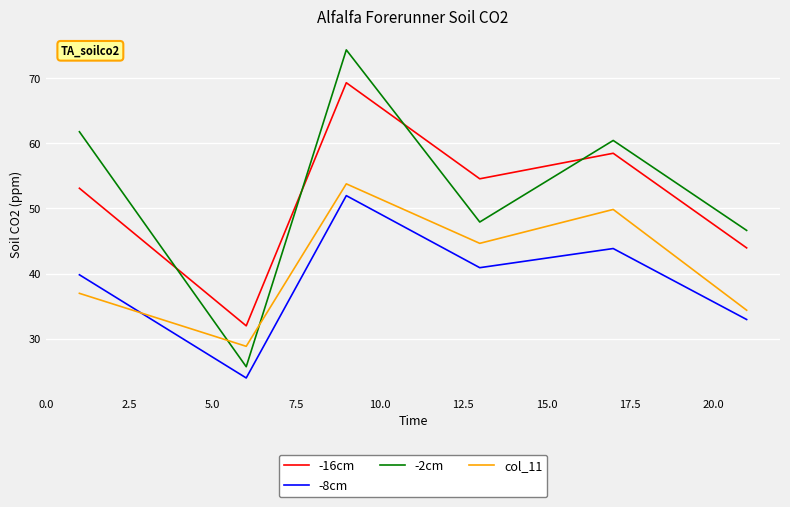

What is the difference between the maximum and second lowest values in the -16cm series?

25.3